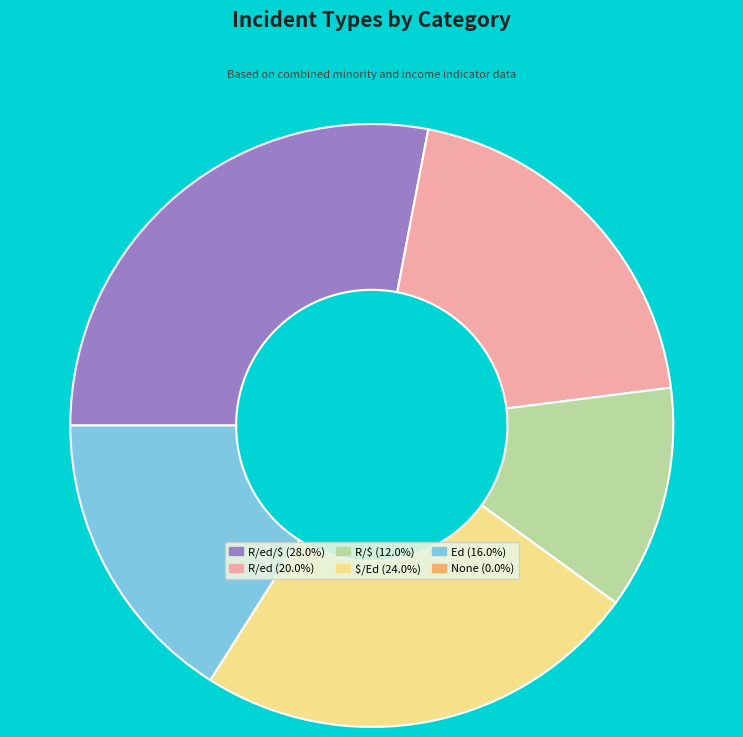

Is there a majority slice in this chart?

No